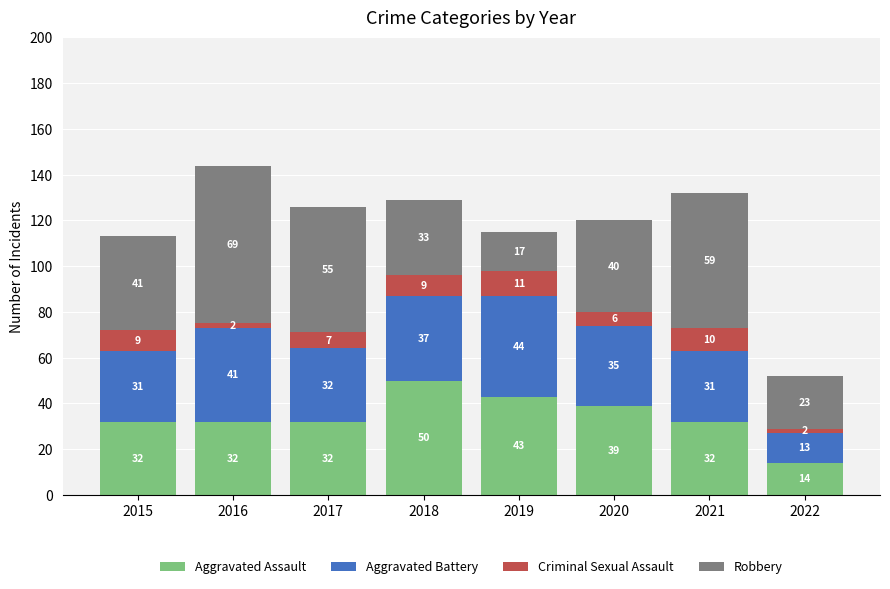

What is the average value of the Aggravated Assault series?

34